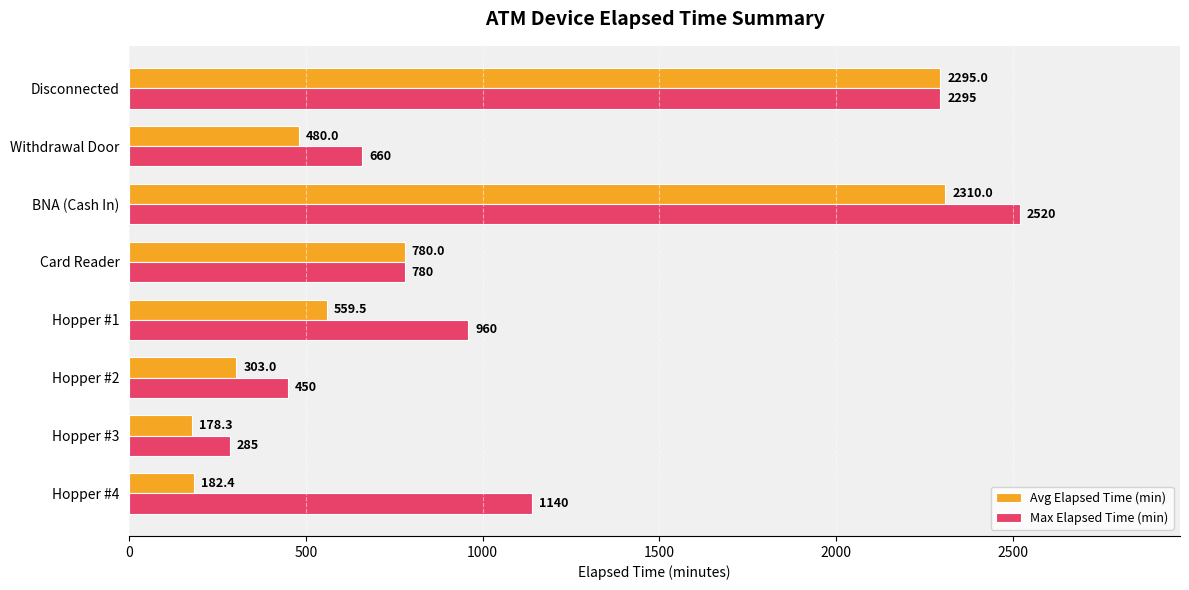

List the series in order of their overall mean, lowest first.

Avg Elapsed Time (min), Max Elapsed Time (min)